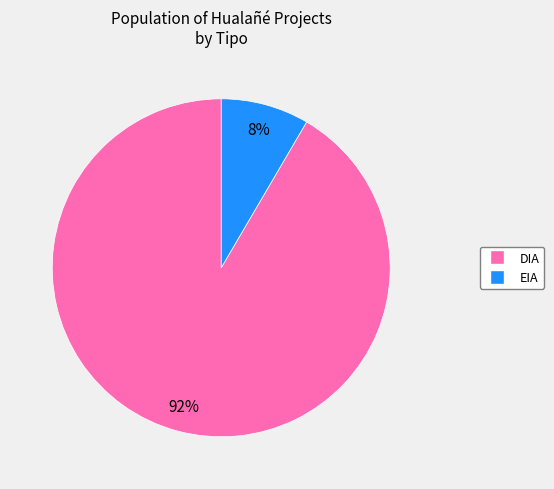

Which has a higher value, EIA or DIA?

DIA